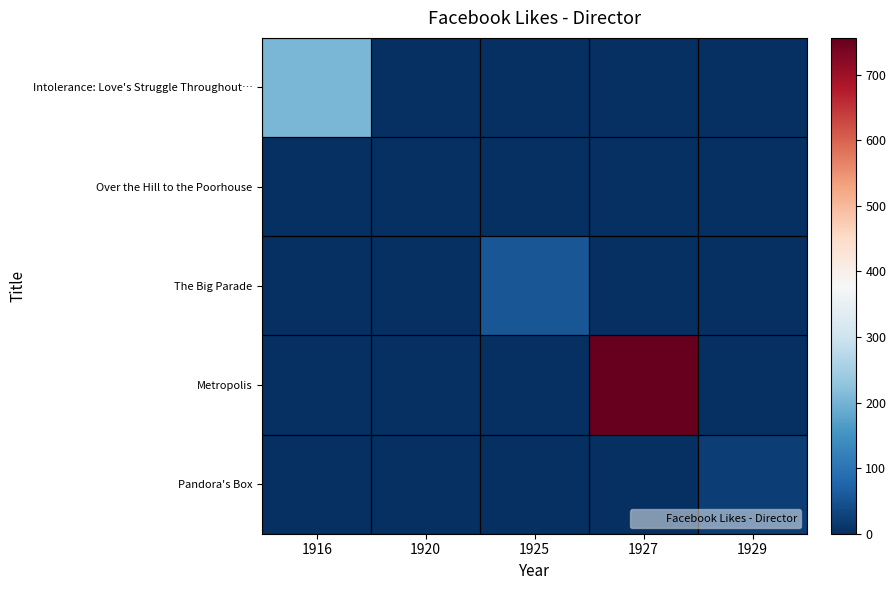

At how many categories does at least one series exceed 289?

1